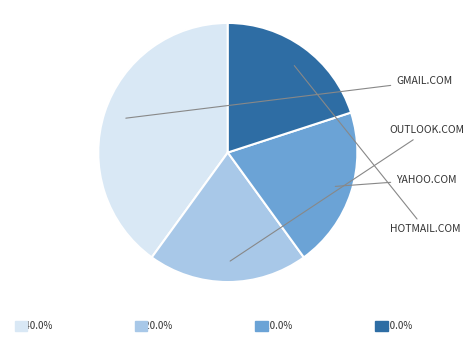

Is there any slice that represents more than half of the pie?

No